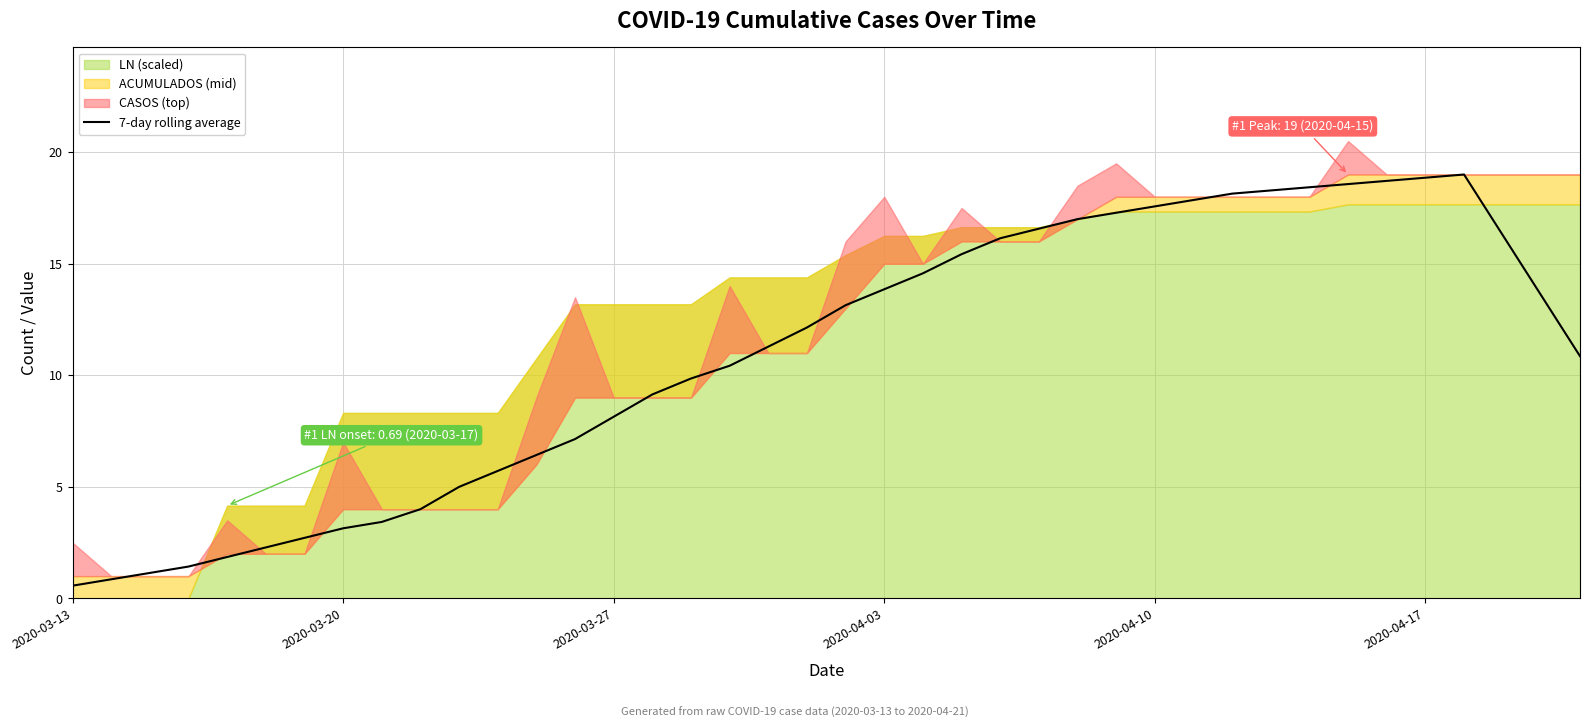

True or false: the data shows 10.4 at 17.

True